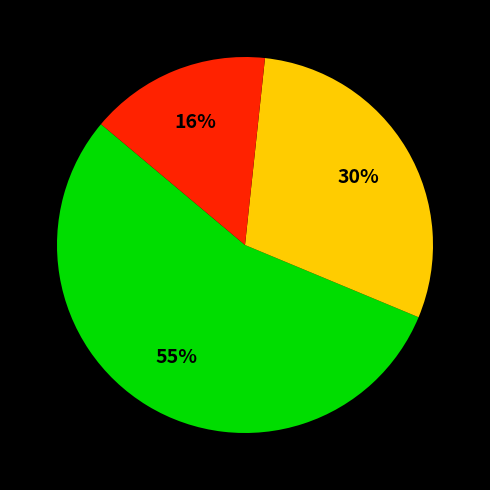

How many segments does this pie chart have?

3